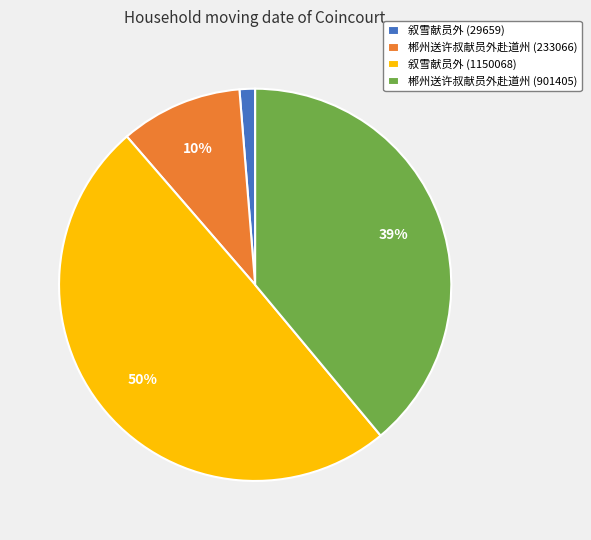

Count the number of slices in the pie.

4